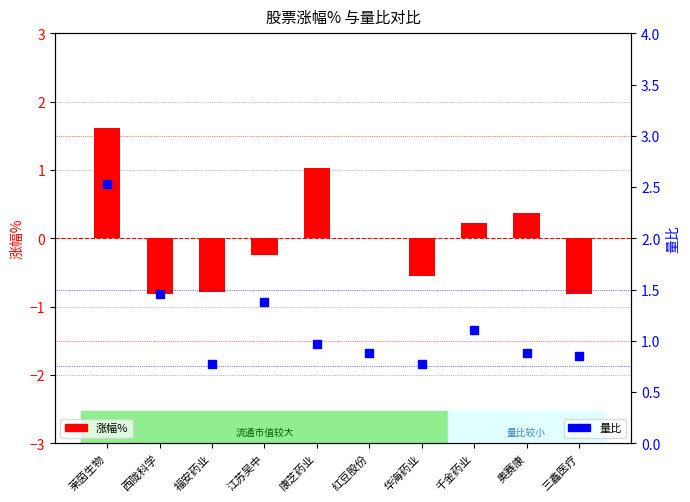

Which series has the largest total across all categories?

量比